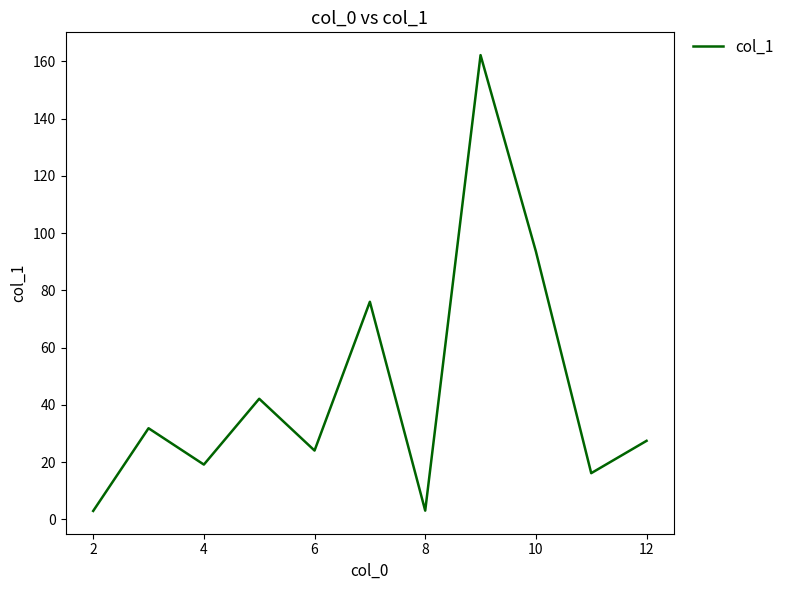

True or false: the data has more than 0 interior local peaks.

True